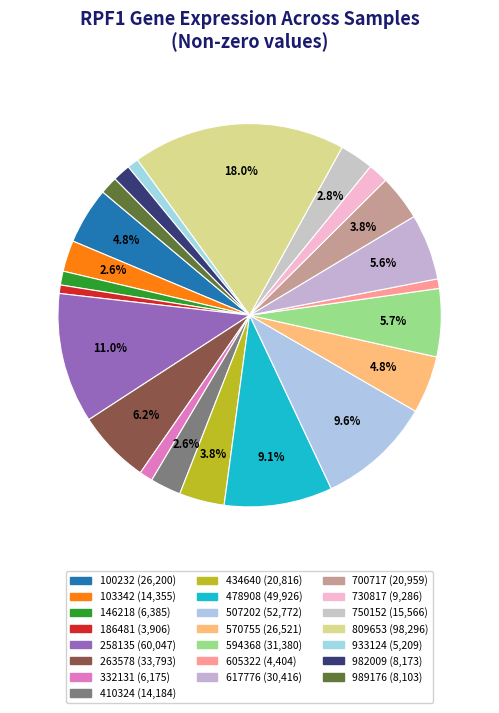

Does any single category account for the majority?

No